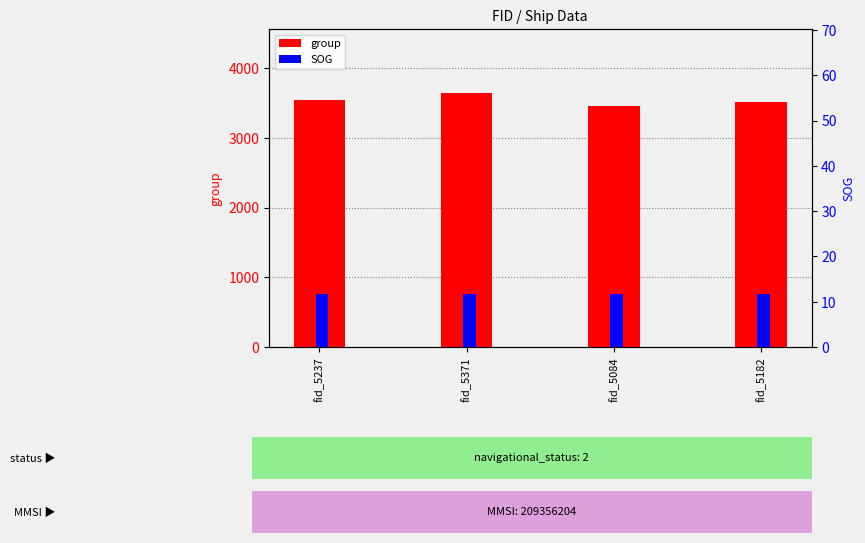

At which category is the sum across all series the highest?

fid_5371